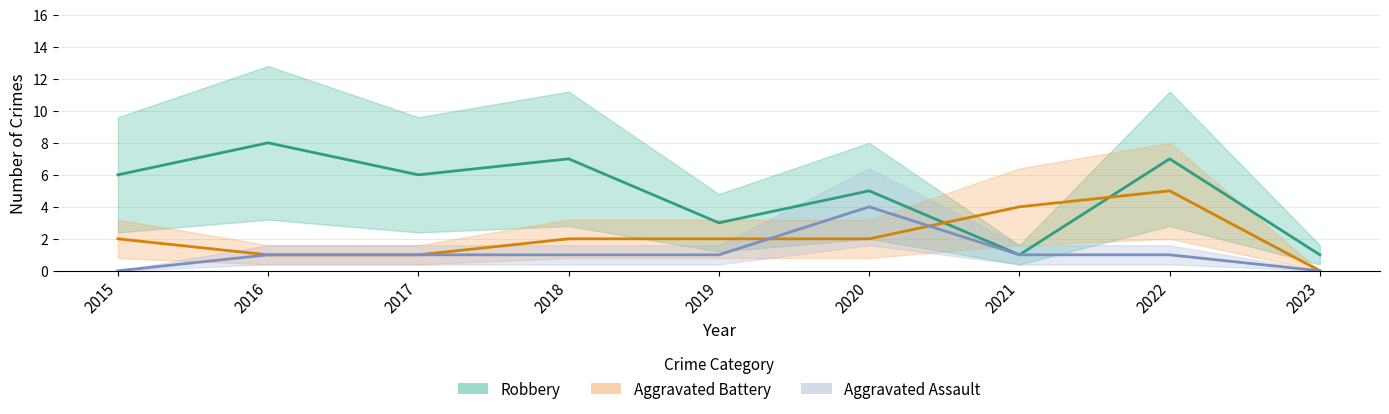

Rank the series by their maximum value, from lowest to highest.

Aggravated Assault, Aggravated Battery, Robbery